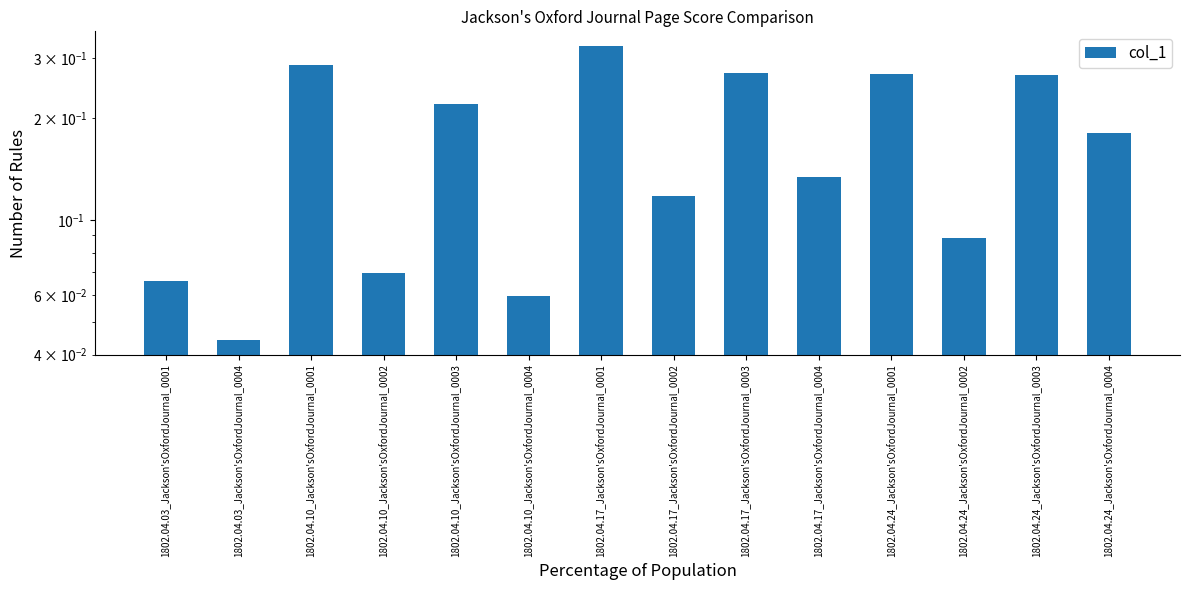

What is the maximum value shown in the chart?

0.3